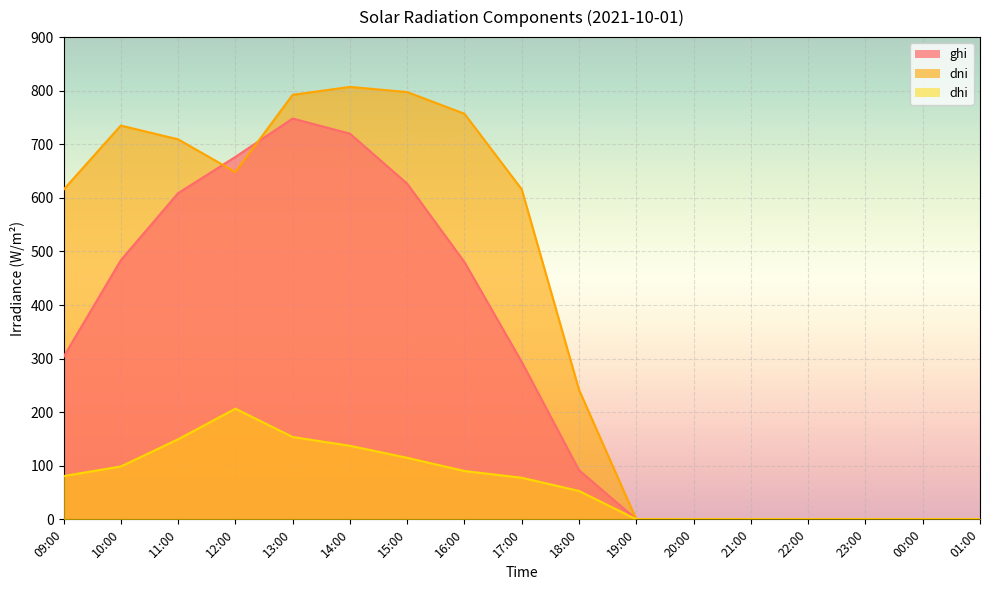

Between 09:00 and 22:00, which series saw the biggest shift?

dni